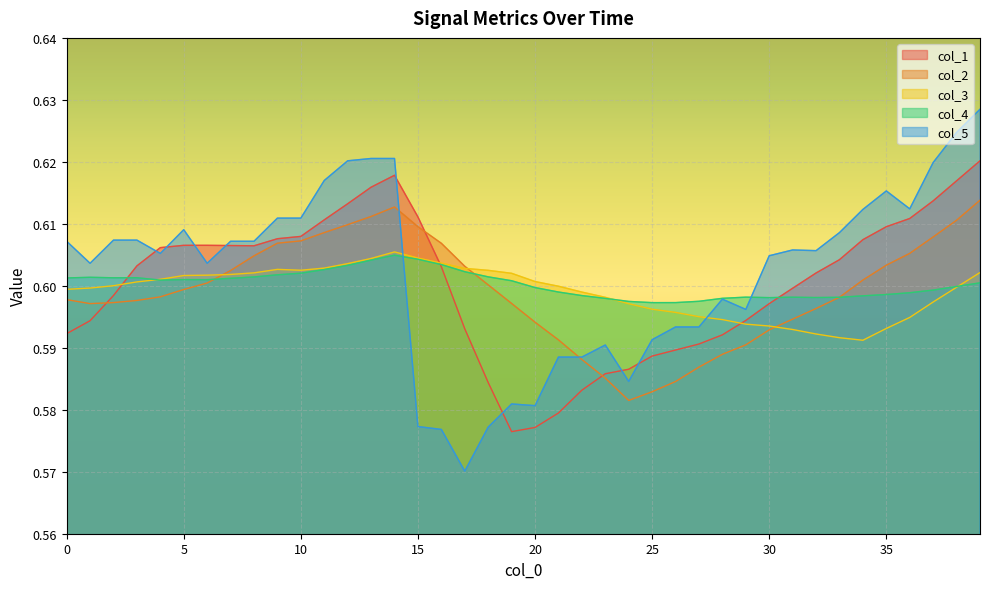

What is the value of the col_5 point at the 38th from the left?

0.6